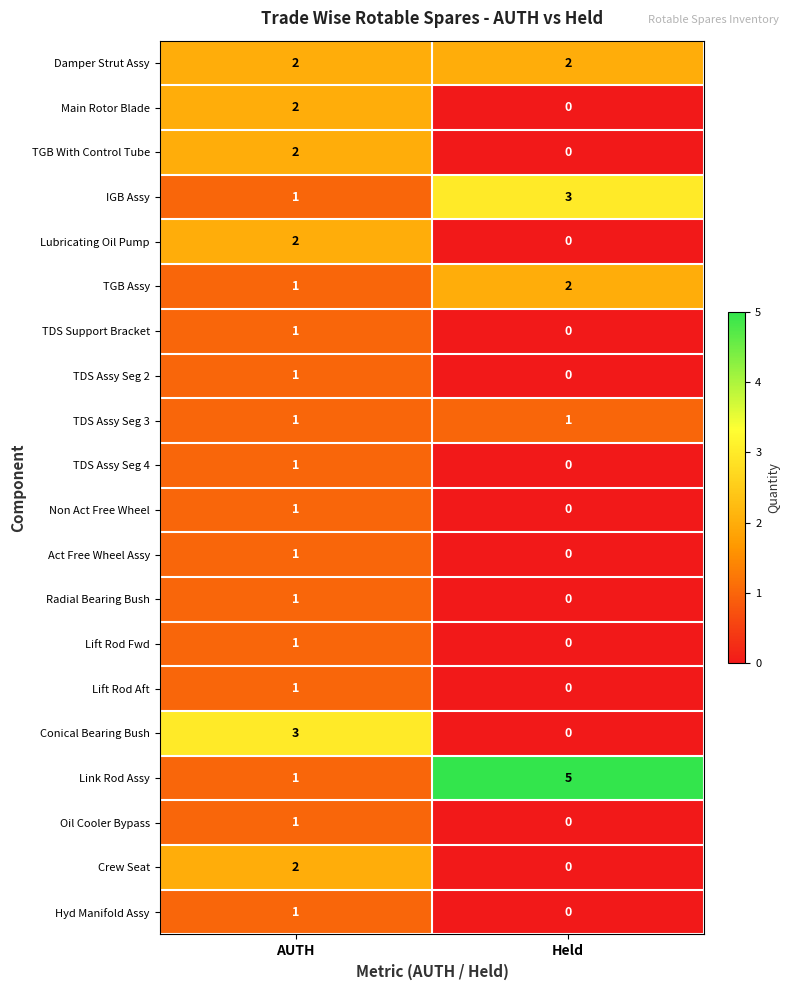

At how many categories does at least one series exceed 1?

2